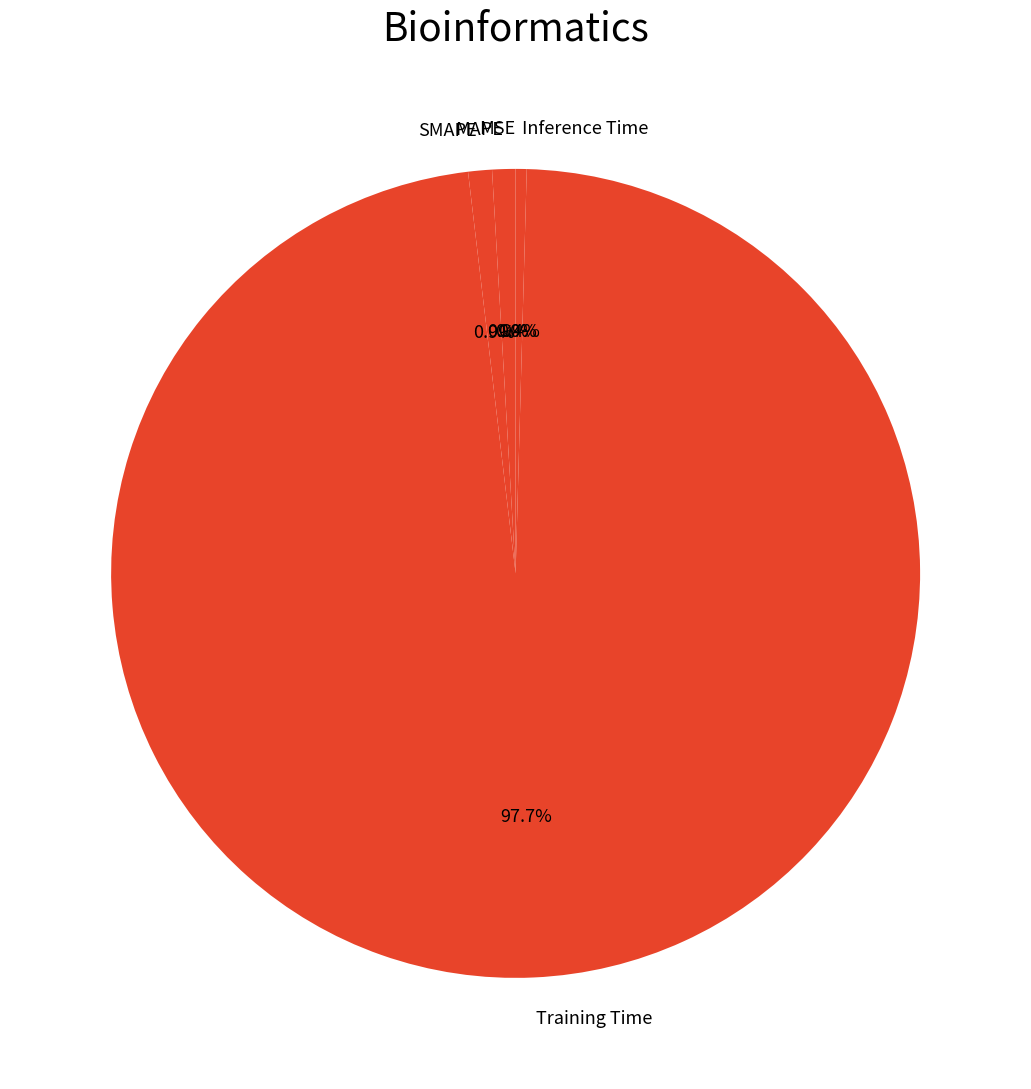

What portion of the pie excludes MAPE?

99.1%